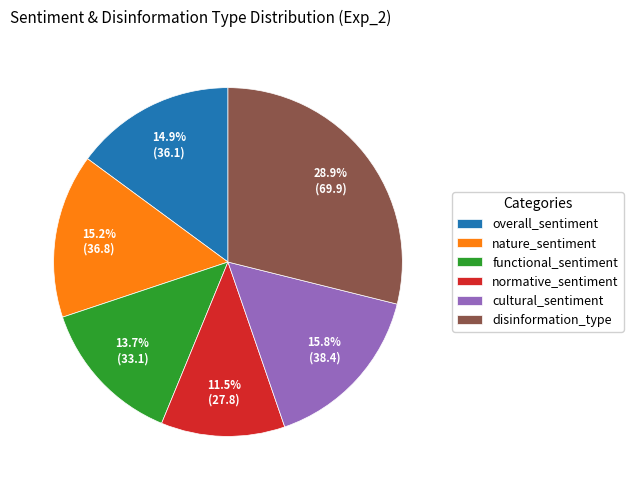

Which has a higher value, nature_sentiment or normative_sentiment?

nature_sentiment